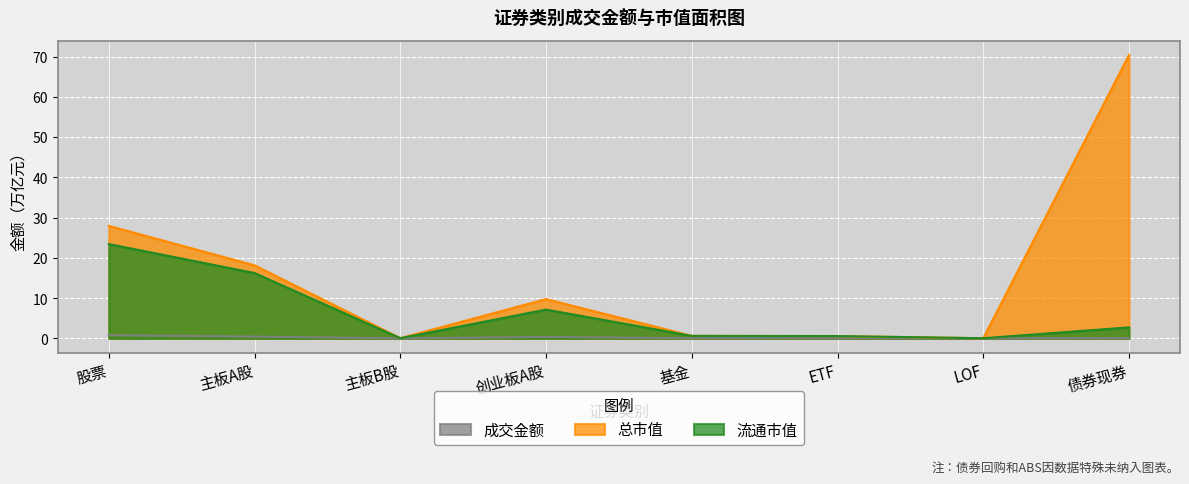

True or false: 总市值 and 成交金额 intersect in this chart.

False